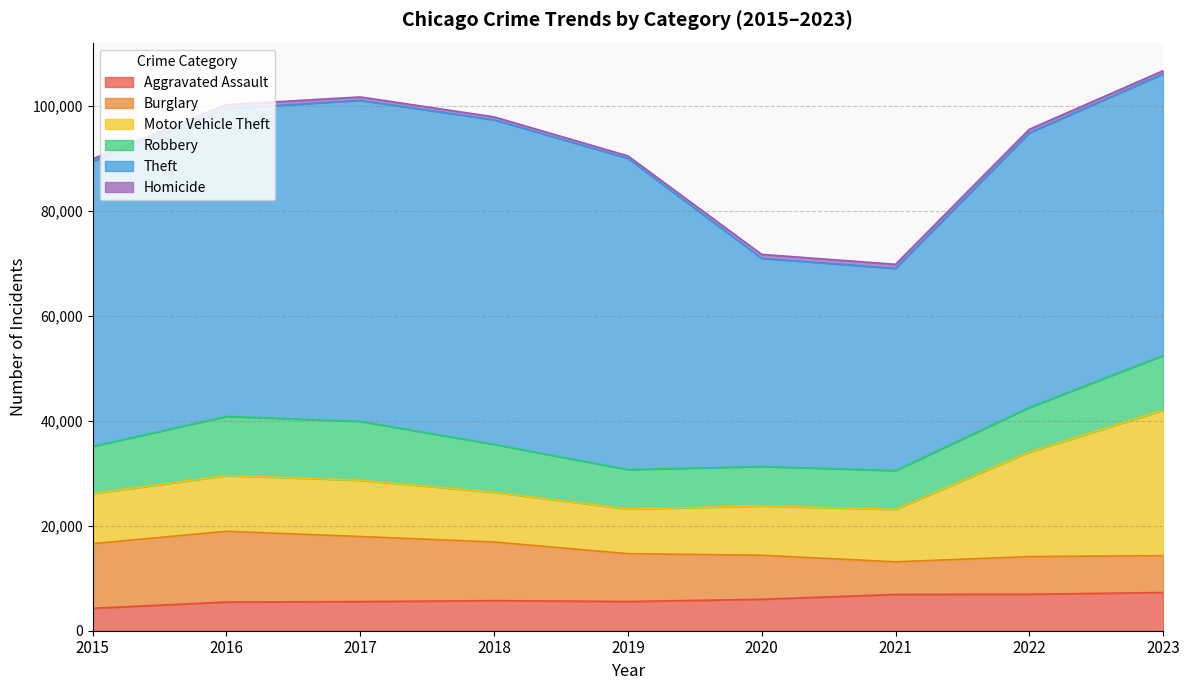

The Homicide series shows 567 at 2018. True or false?

True